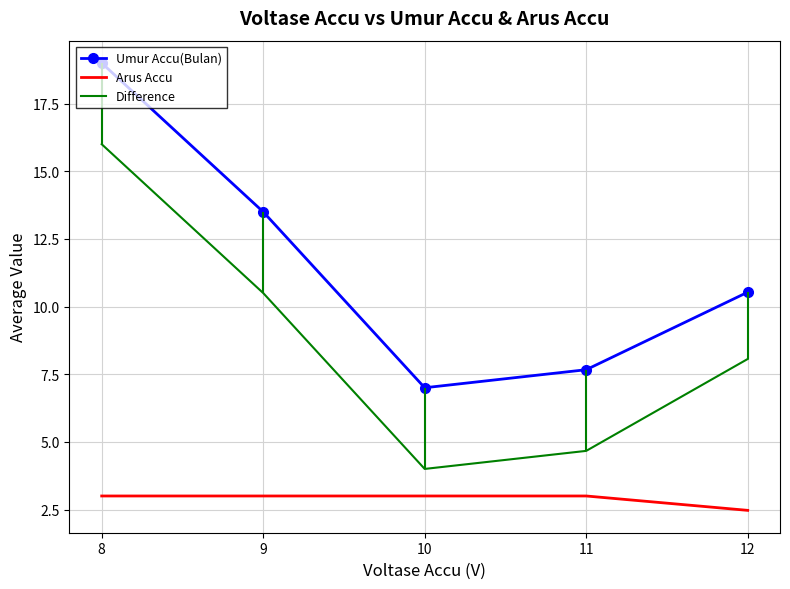

What is the difference between the highest and lowest values at 12?

8.1